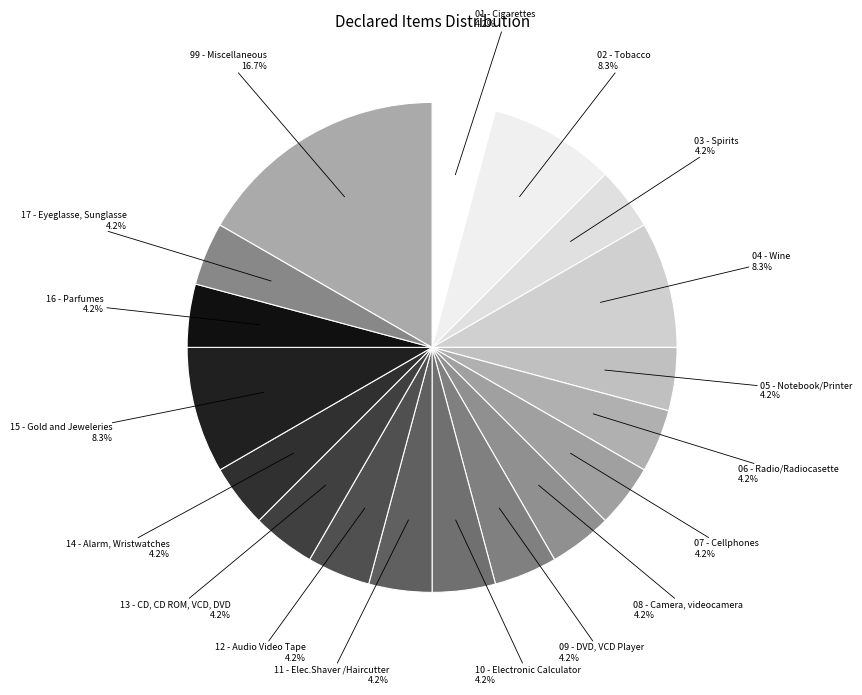

Between 03 - Spirits and 99 - Miscellaneous, which is larger?

99 - Miscellaneous